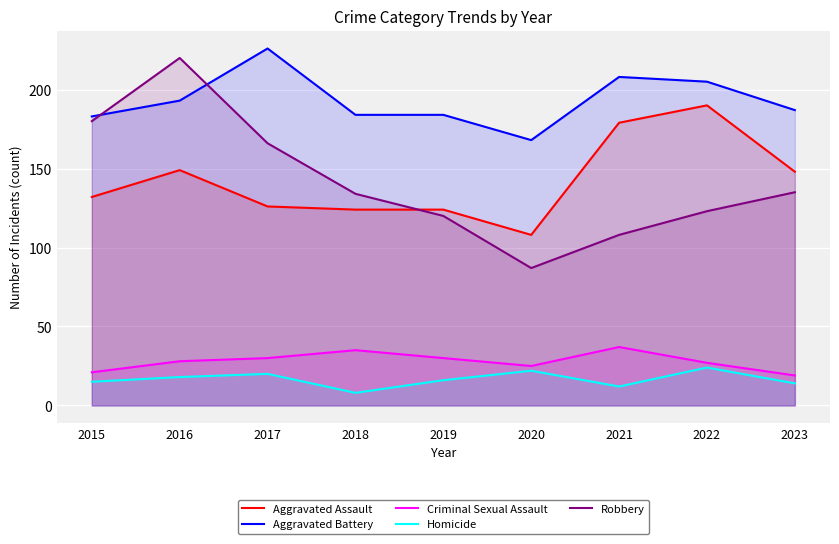

How many values in the Robbery series exceed 134?

4